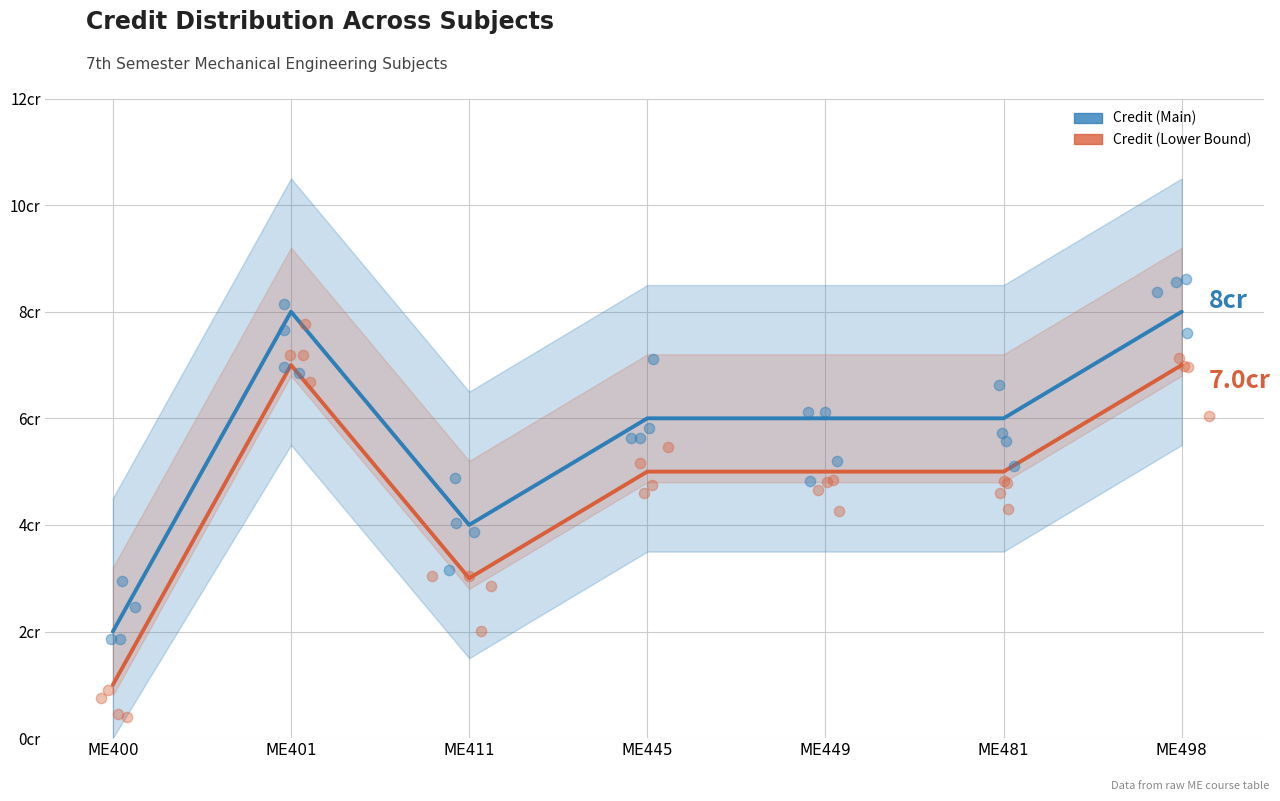

At which category is the sum across all series the highest?

ME401